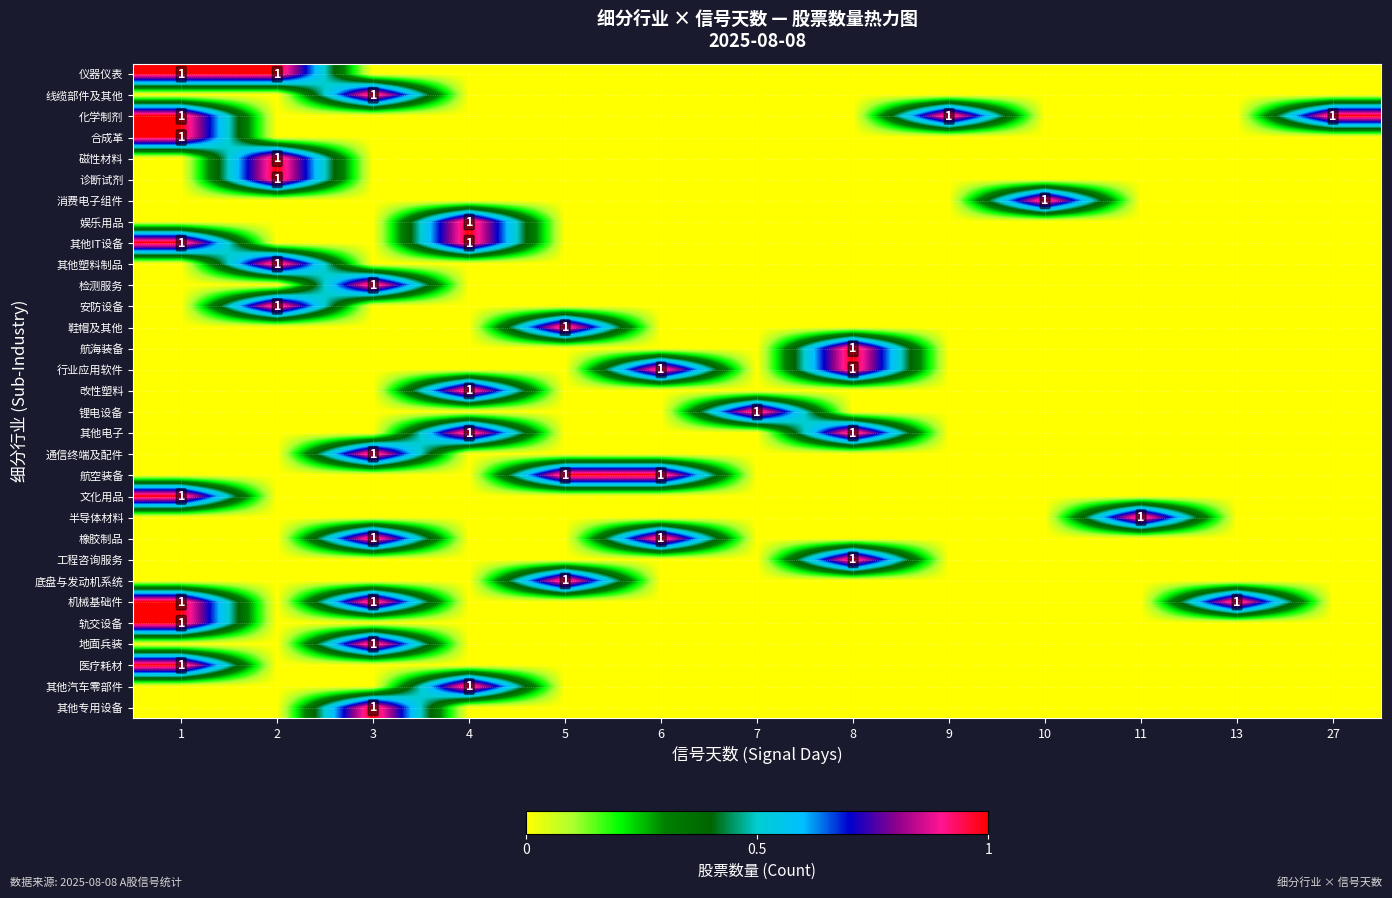

The 橡胶制品 series shows 1 at 3. True or false?

False